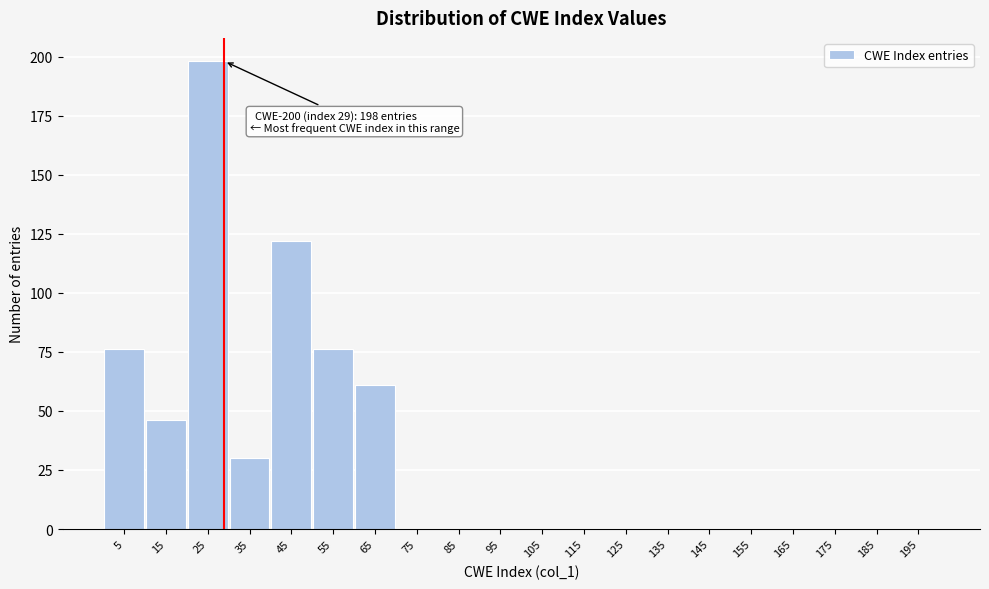

Which range on the x-axis has the tallest bar?

20 to 30